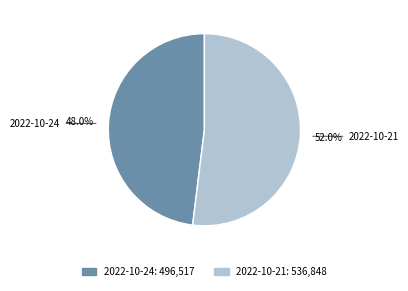

To the nearest percent, what is the difference between the 2022-10-21 and 2022-10-24 slice percentages?

4%